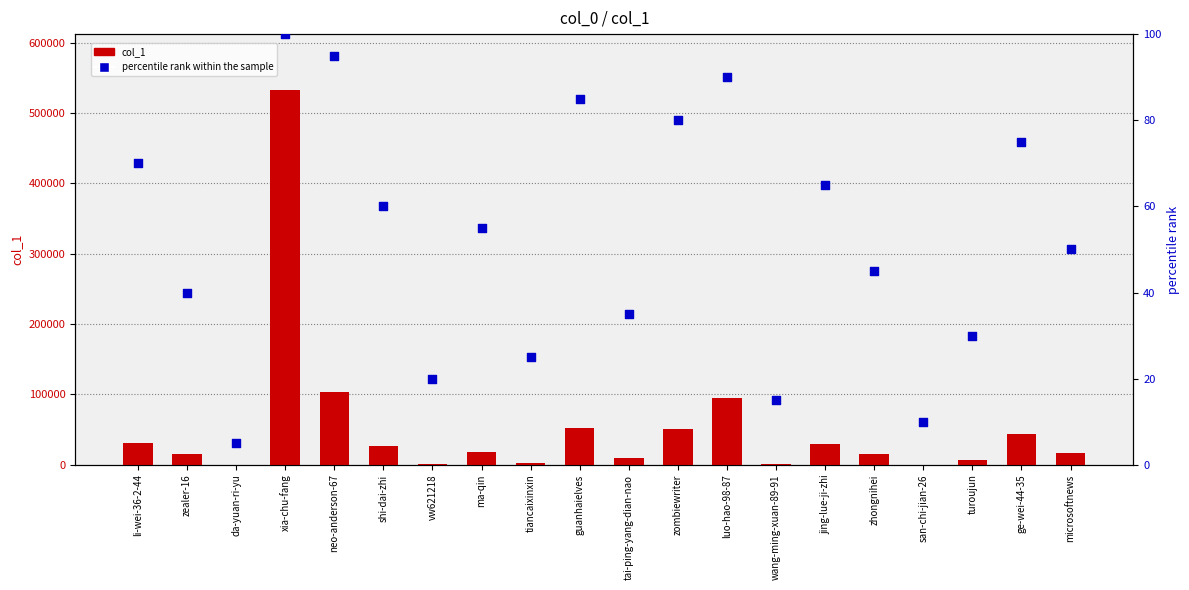

Is the value of percentile rank within the sample at da-yuan-ri-yu greater than the value of col_1 at san-chi-jian-26?

No